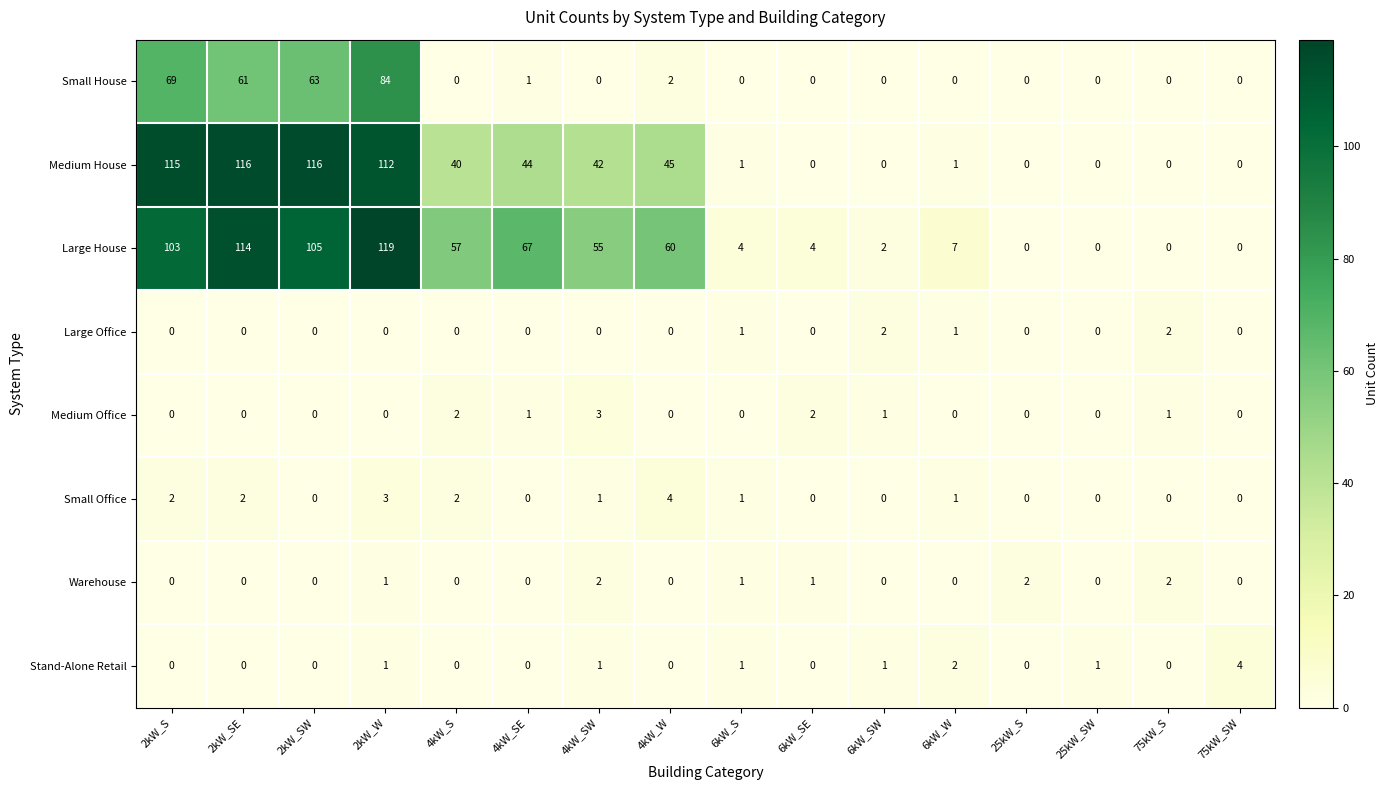

What is the total value across all series at 2kW_S?

289